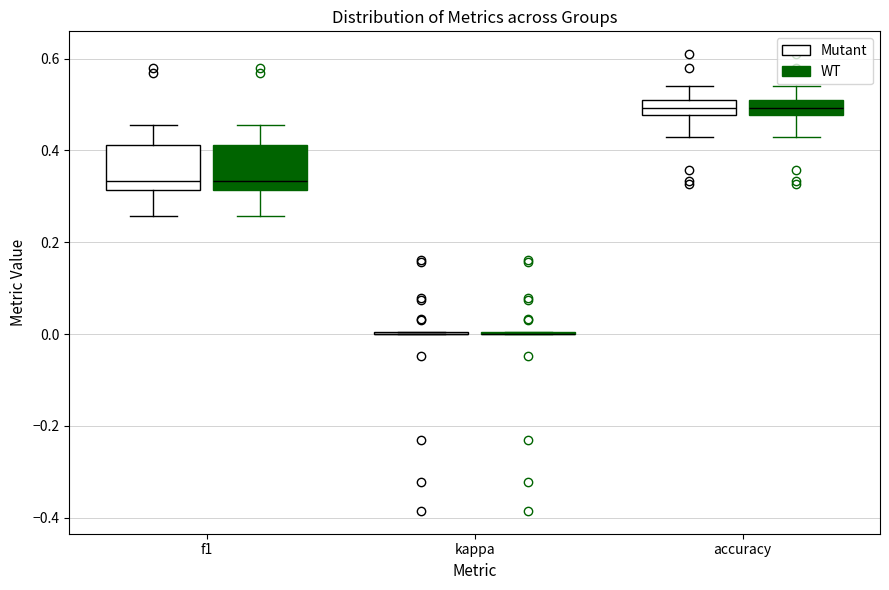

Reading left to right, read every box against the y-axis: the position of its median line, the range the box covers, and the ends of its whiskers. The values are not printed on the chart, so give them approximately, as read against the axis.

f1 (Mutant): median 0.34, box 0.32 to 0.42, whiskers 0.26 to 0.46
f1 (WT): median 0.34, box 0.32 to 0.42, whiskers 0.26 to 0.46
kappa (Mutant): box collapsed to a line at 0.00, whiskers 0.00 to 0.00
kappa (WT): box collapsed to a line at 0.00, whiskers 0.00 to 0.00
accuracy (Mutant): median 0.50 (inside the box), box 0.48 to 0.50, whiskers 0.42 to 0.54
accuracy (WT): median 0.50 (inside the box), box 0.48 to 0.50, whiskers 0.42 to 0.54